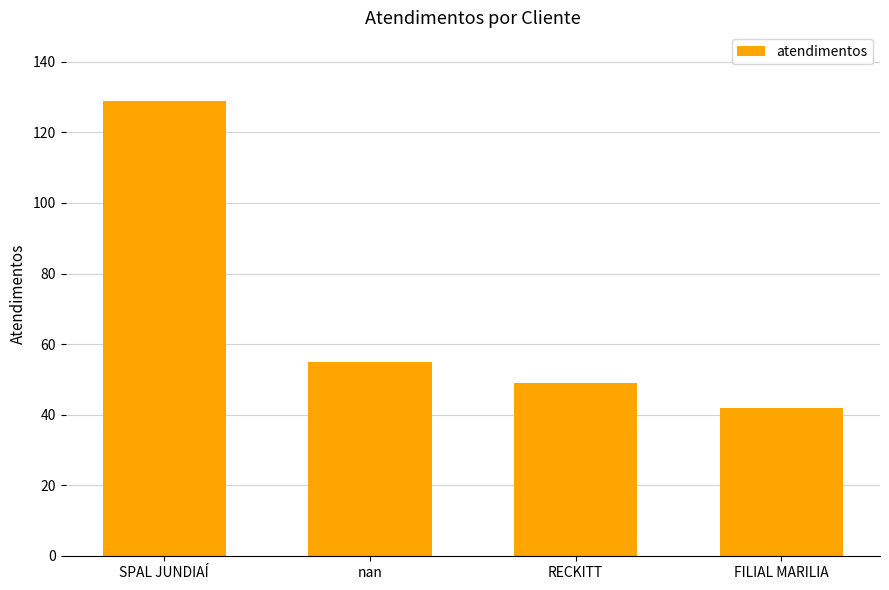

What position from the right is nan?

3